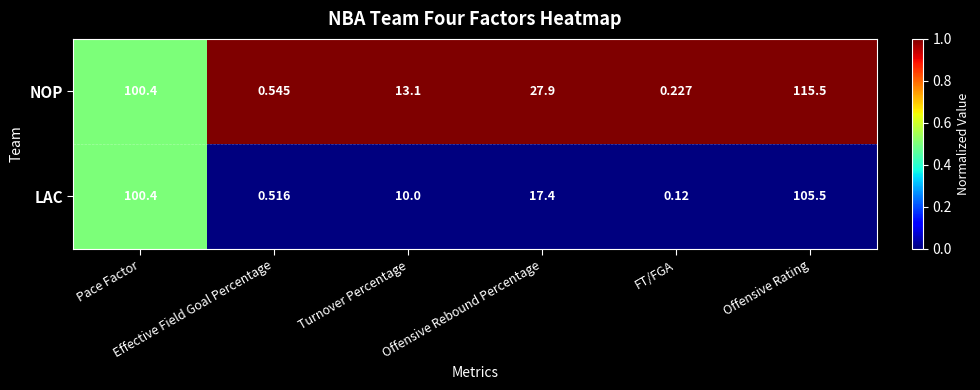

Count the number of data series in this chart.

2